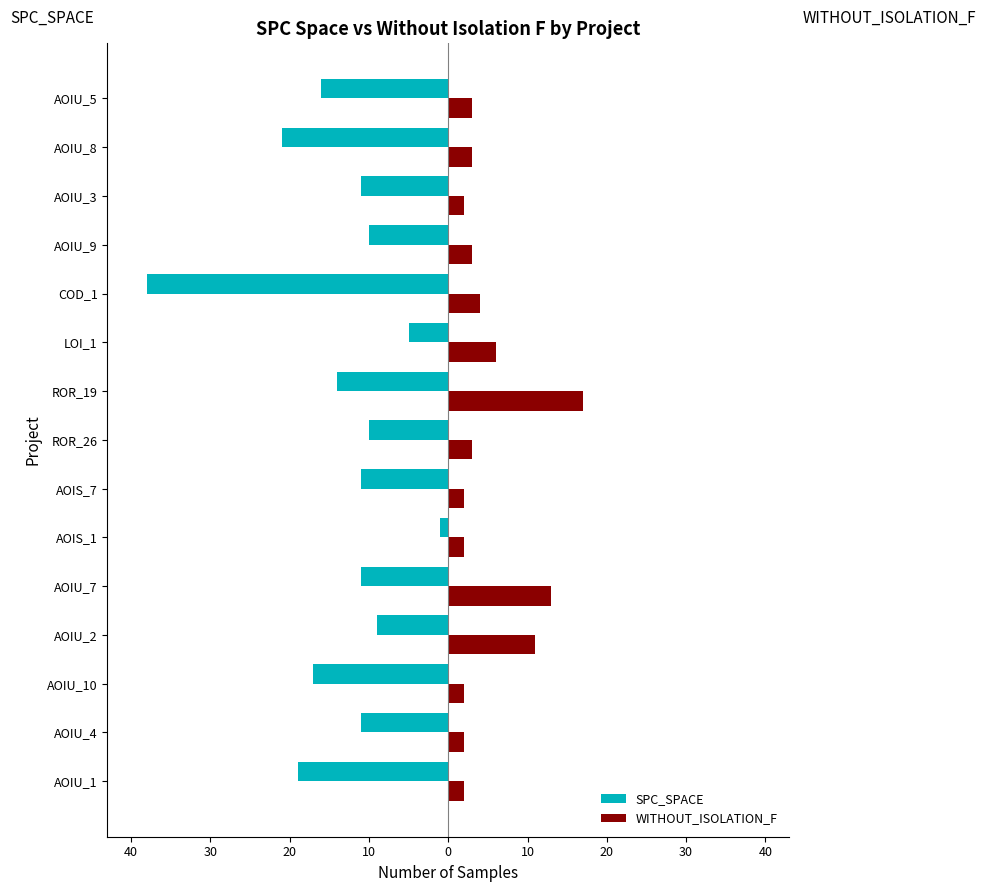

Reading left to right, extract all data points from this chart.

SPC_SPACE: -19	-11	-17	-9	-11	-1	-11	-10	-14	-5	-38	-10	-11	-21	-16
WITHOUT_ISOLATION_F: 2	2	2	11	13	2	2	3	17	6	4	3	2	3	3